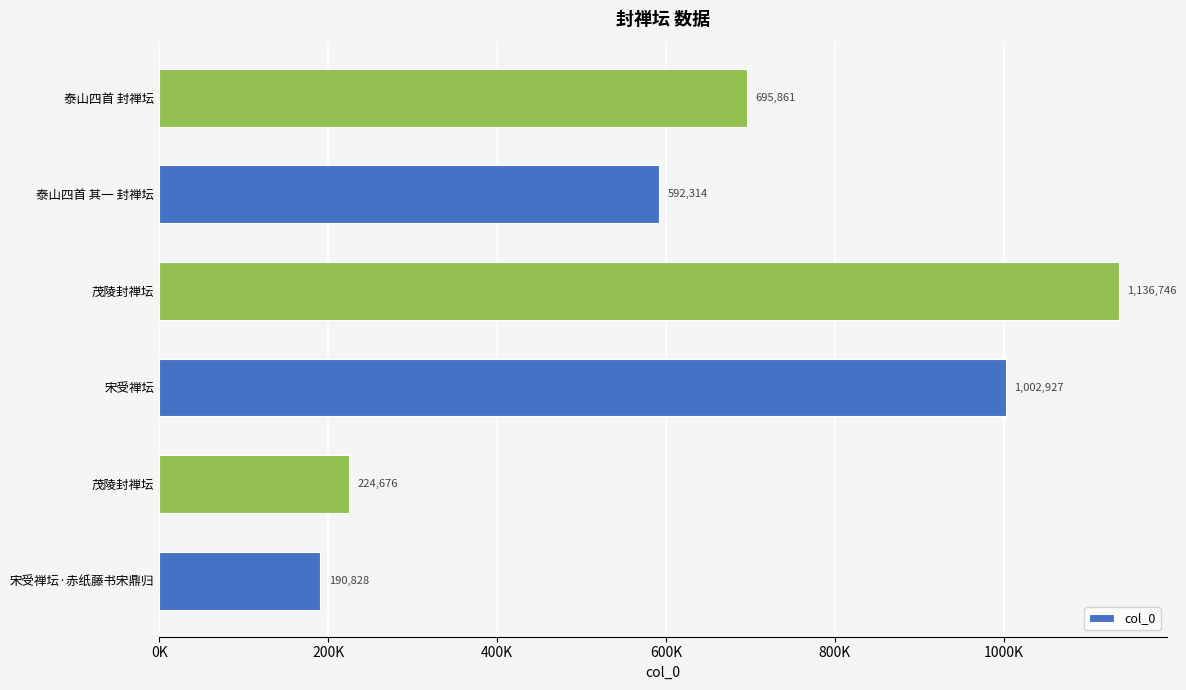

Where is the data nearest to the value 663787?

泰山四首 封禅坛